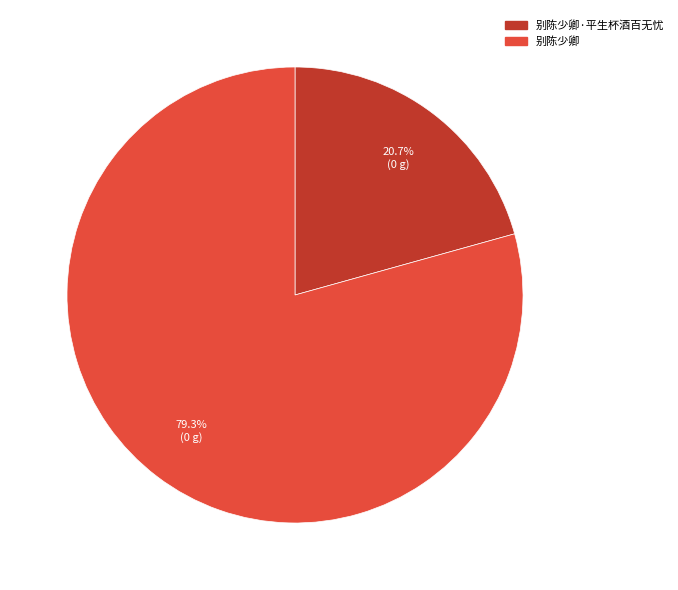

Is there a majority slice in this chart?

Yes